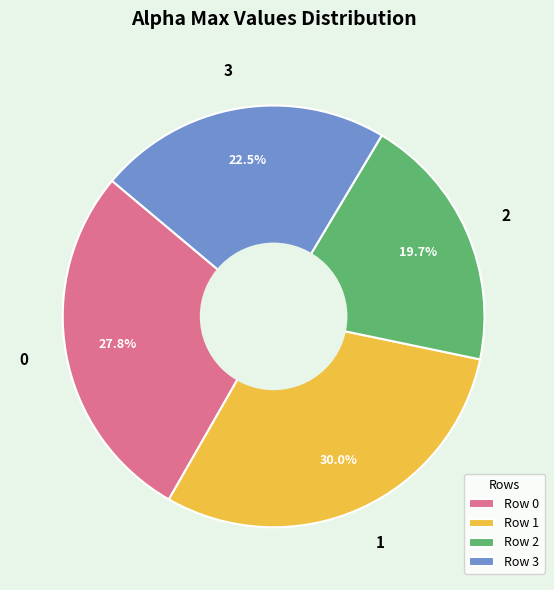

Combined, what portion of the pie is 1 and 3?

52.5%